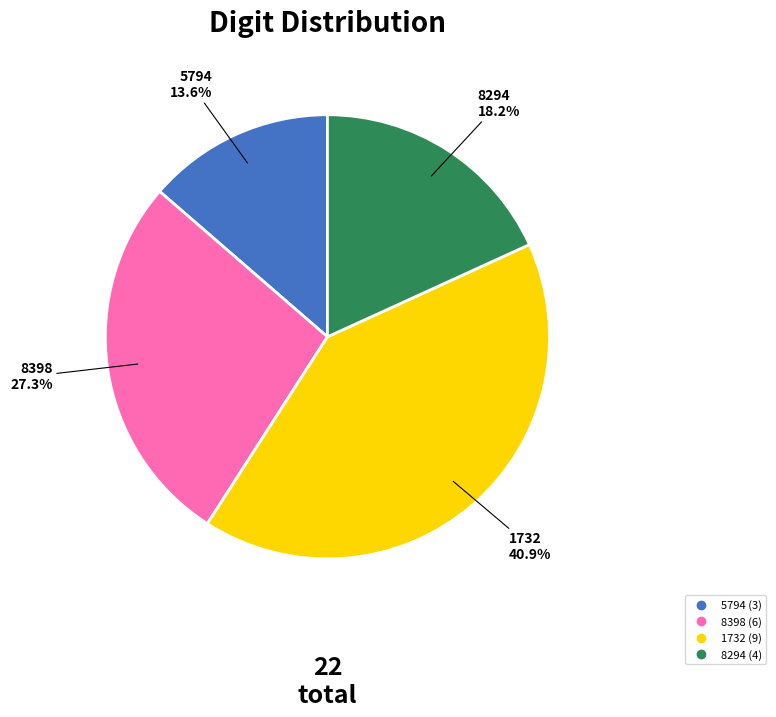

Is there any slice that represents more than half of the pie?

No